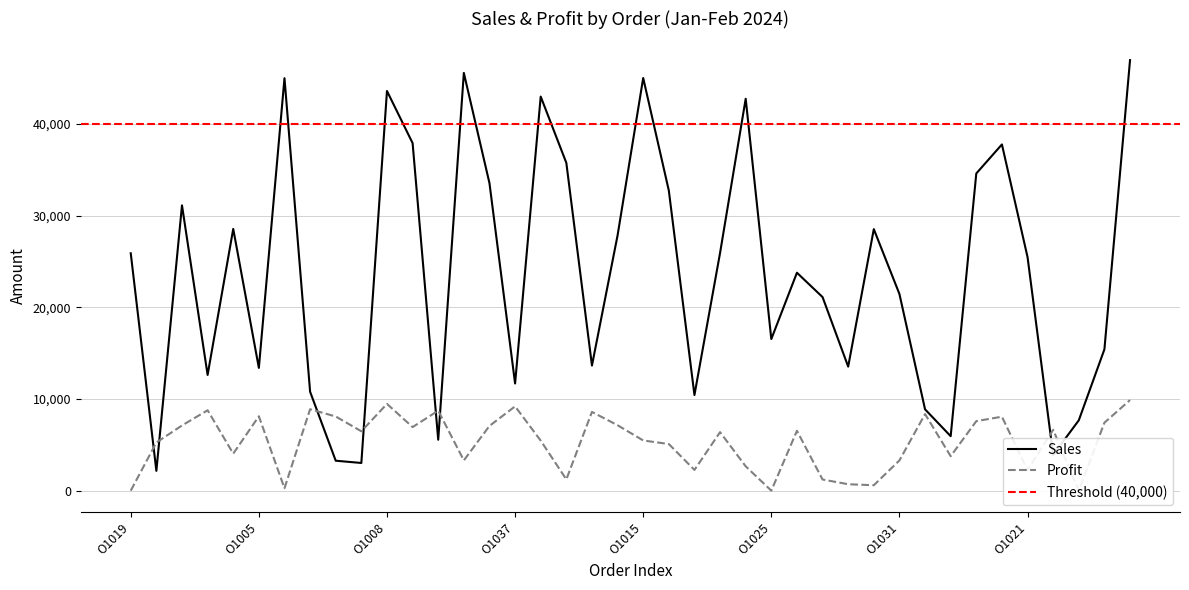

Where do Sales and Profit first cross each other?

O1019 and O1041